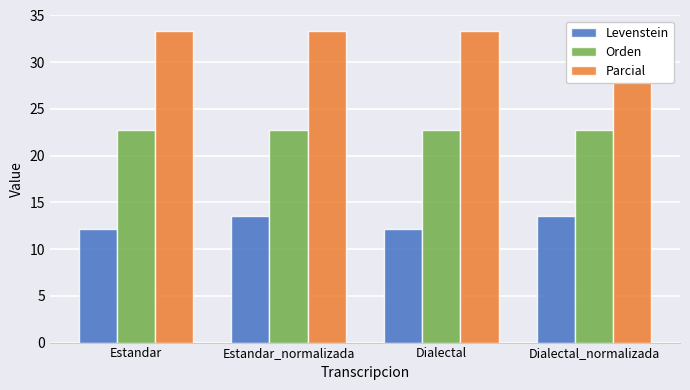

What are all the series names shown in the legend?

Levenstein, Orden, Parcial